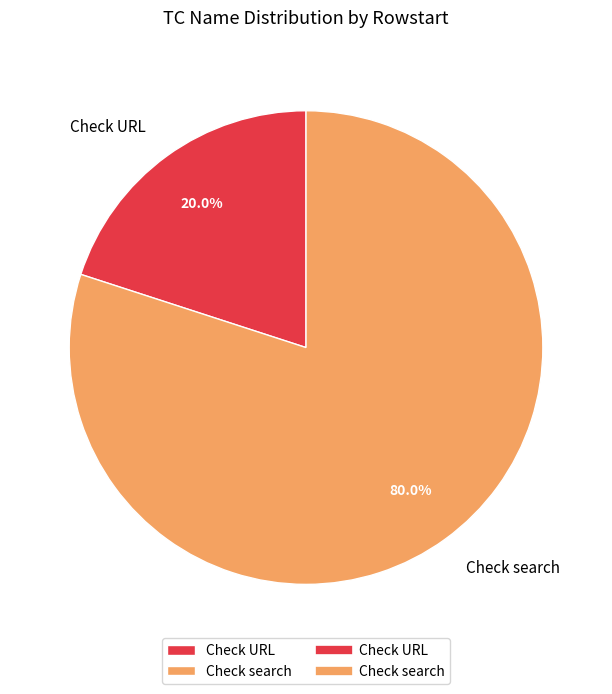

To the nearest percent, what percentage of the pie is Check URL?

20%